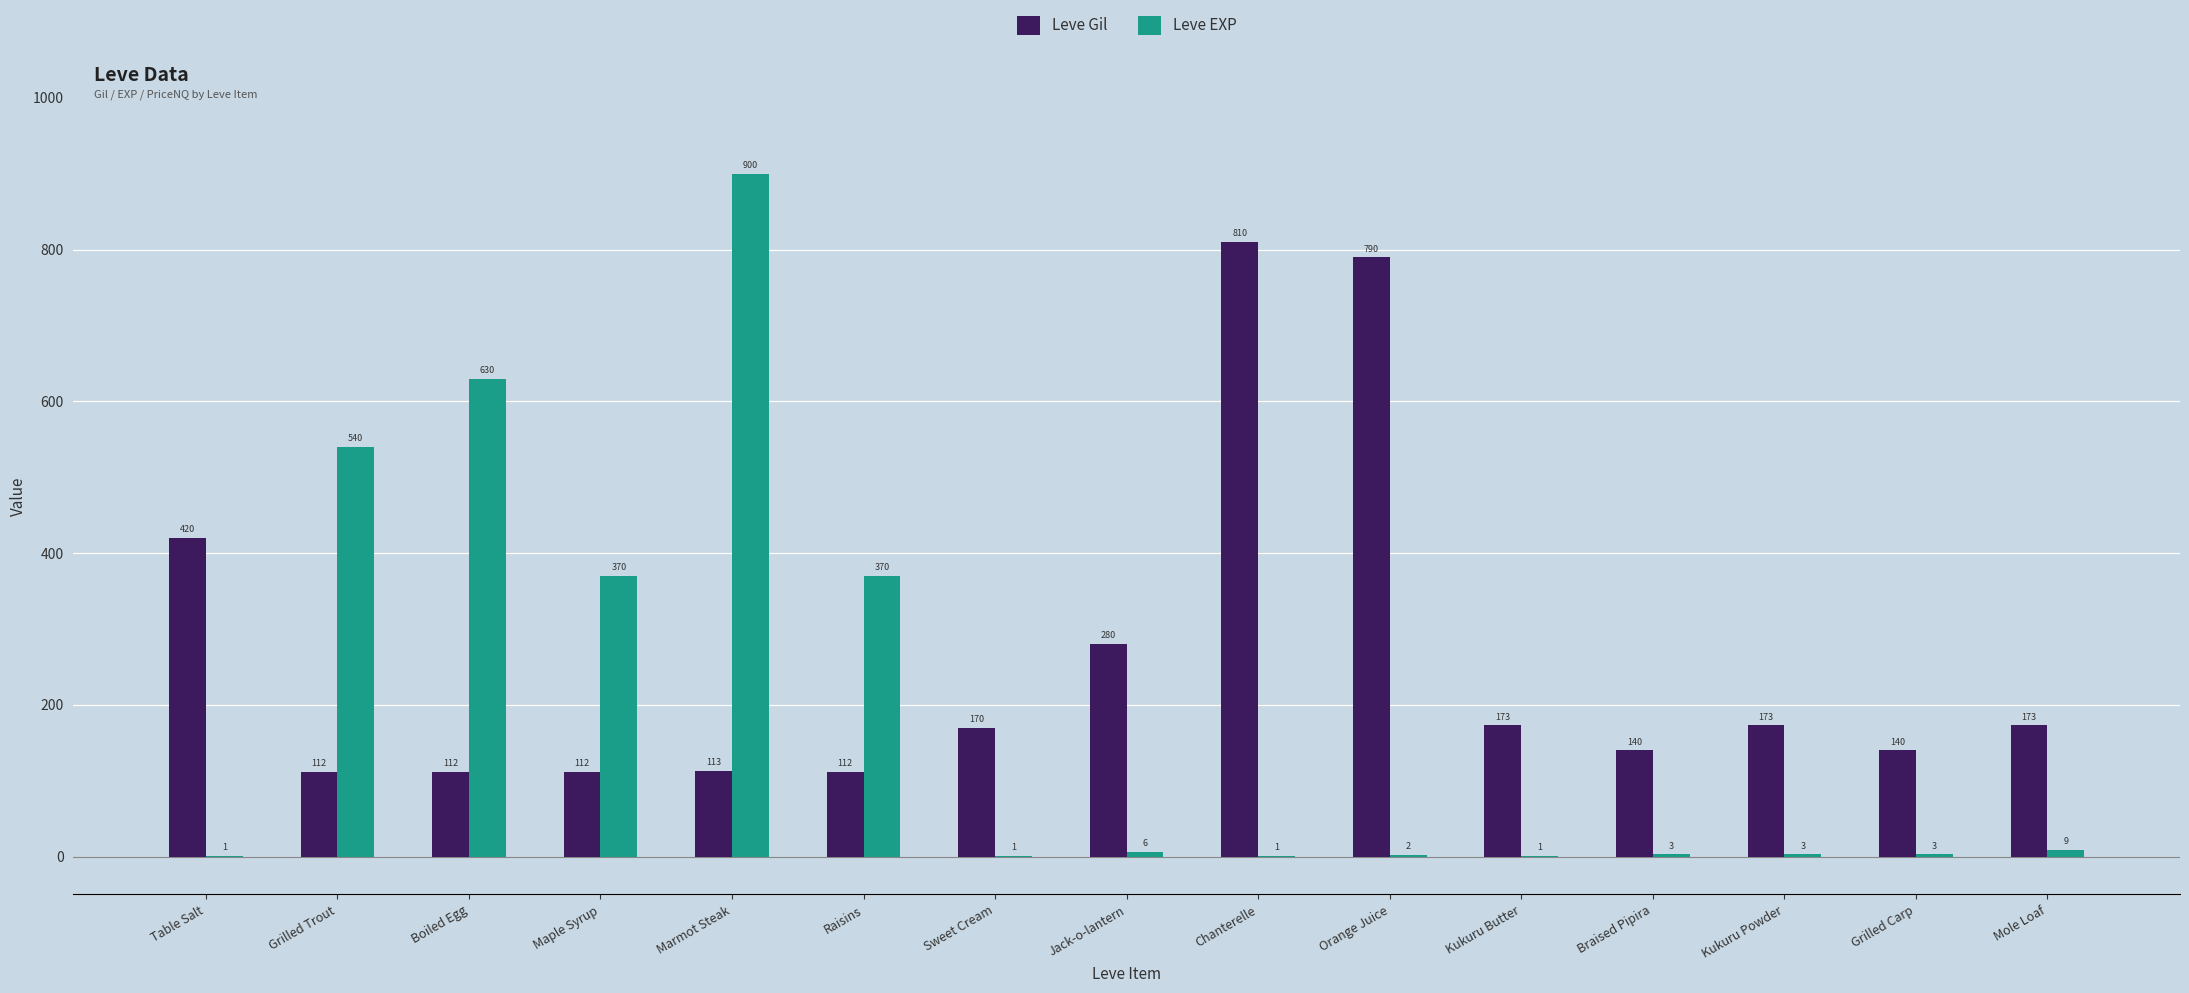

Is it true that Leve Gil equals 810 at Chanterelle?

True